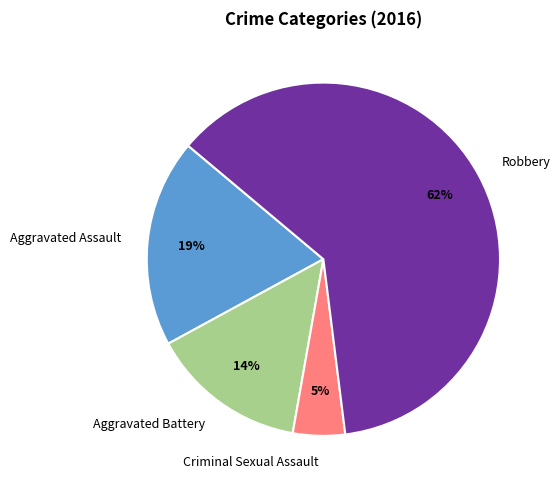

Which category has the biggest portion of the pie?

Robbery